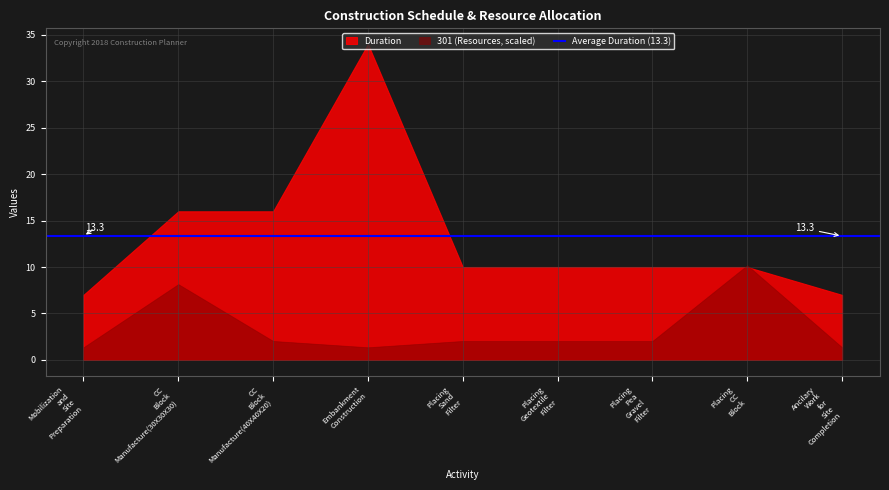

Which series has the largest range (max minus min)?

Duration